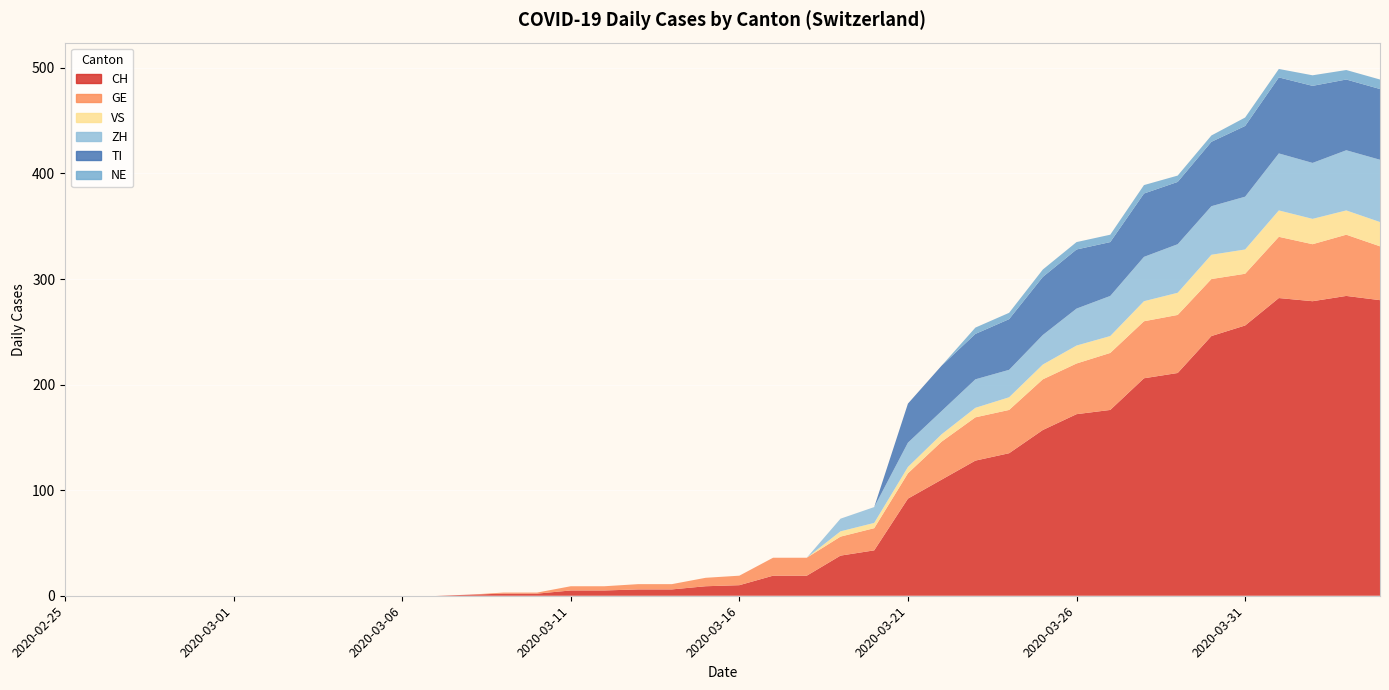

Reading right to left, extract all data points from this chart.

CH: 280	284	279	282	256	246	211	206	176	172	157	135	128	110	92	43	38	19	19	10	9	6	6	5	5	2	2	1	0	0	0	0	0	0	0	0	0	0	0	0
GE: 51	58	54	58	49	54	55	54	54	48	48	41	41	36	24	21	18	17	17	9	8	5	5	4	4	1	1	0	0	0	0	0	0	0	0	0	0	0	0	0
VS: 23	23	24	25	23	23	21	19	16	17	14	12	9	7	6	5	5	0	0	0	0	0	0	0	0	0	0	0	0	0	0	0	0	0	0	0	0	0	0	0
ZH: 59	57	53	54	50	46	46	42	38	35	28	26	27	22	23	15	12	0	0	0	0	0	0	0	0	0	0	0	0	0	0	0	0	0	0	0	0	0	0	0
TI: 67	67	73	72	67	61	59	60	51	56	55	48	43	43	37	0	0	0	0	0	0	0	0	0	0	0	0	0	0	0	0	0	0	0	0	0	0	0	0	0
NE: 9	9	10	8	8	6	6	8	7	7	7	6	6	0	0	0	0	0	0	0	0	0	0	0	0	0	0	0	0	0	0	0	0	0	0	0	0	0	0	0